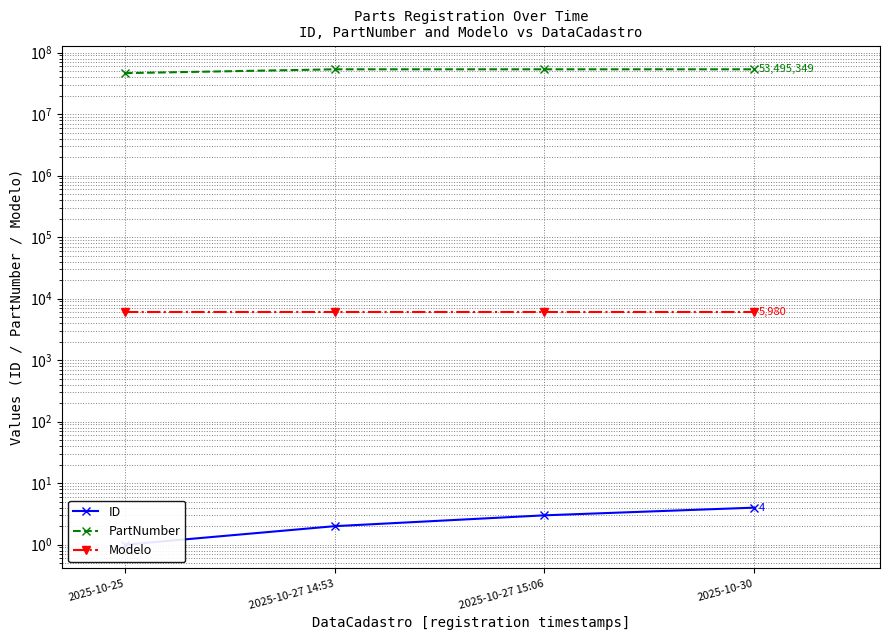

What is the difference between the second highest and second lowest values in the PartNumber series?

57